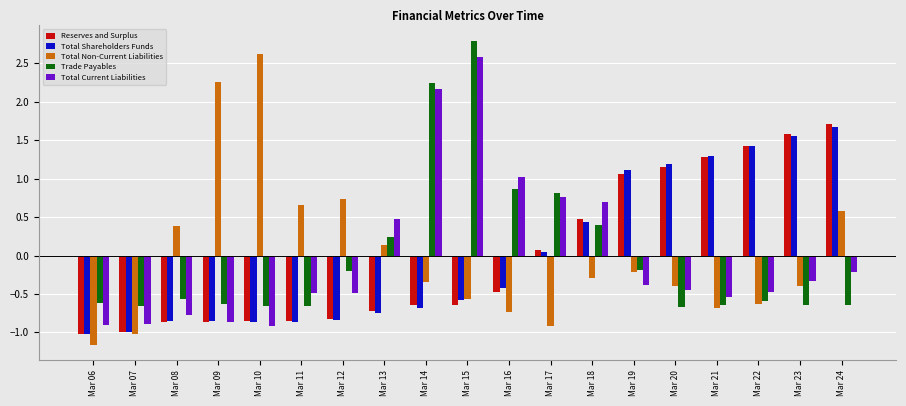

Is it true that Reserves and Surplus equals 1.1 at Mar 19?

True